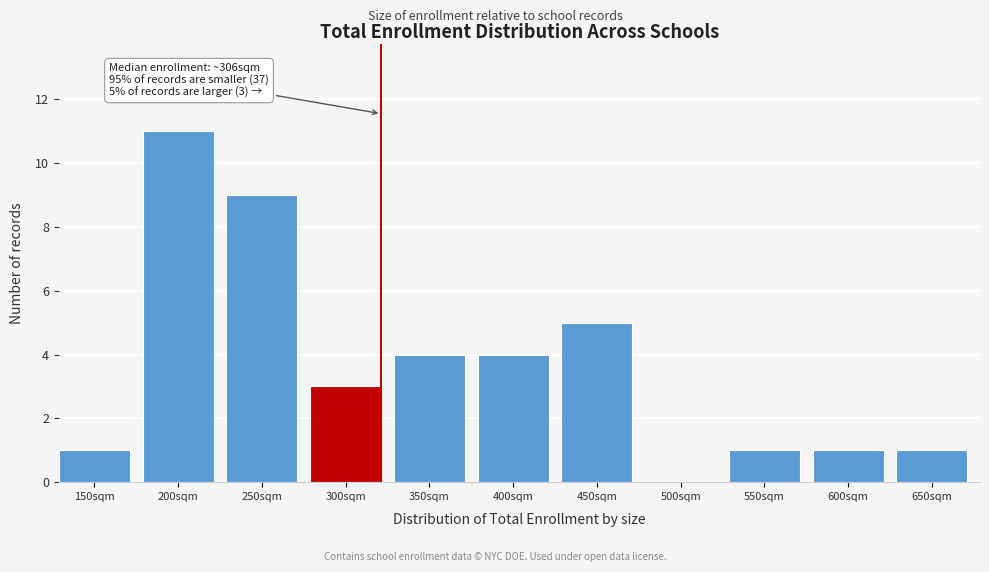

Reading left to right, what are all the values shown in this chart?

150sqm=1	200sqm=11	250sqm=9	300sqm=3	350sqm=4	400sqm=4	450sqm=5	500sqm=0	550sqm=1	600sqm=1	650sqm=1